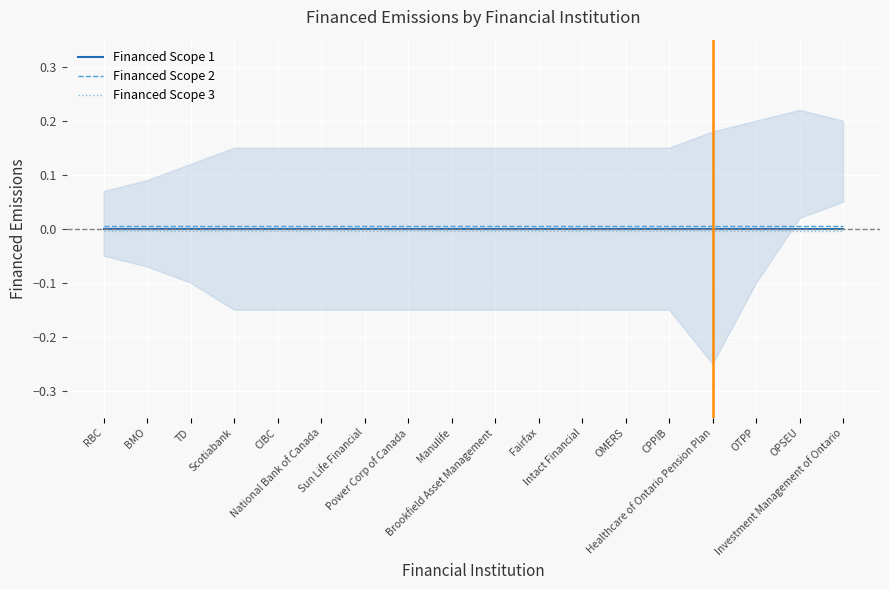

The value of Financed Scope 3 at OPSEU is -0.0. True or false?

True